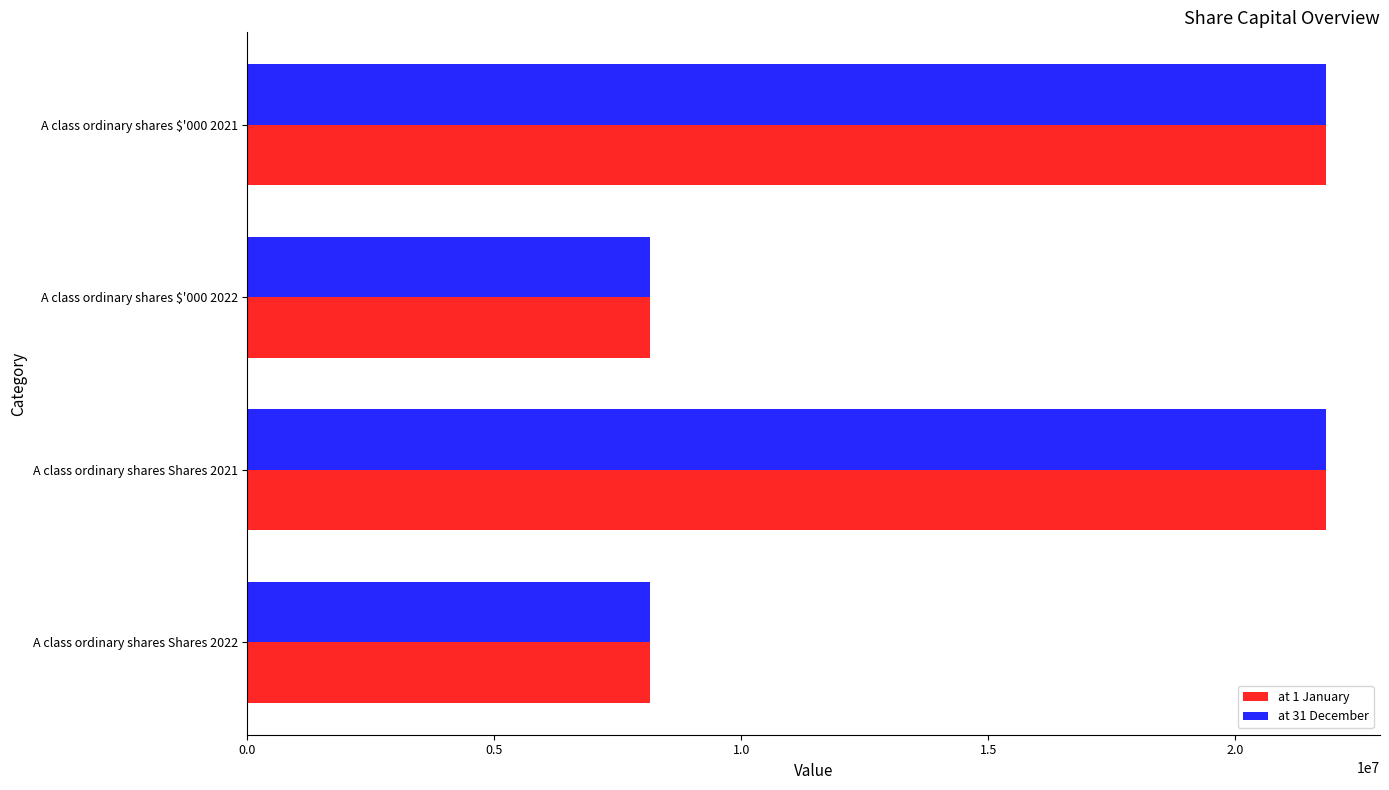

How many distinct data groups are displayed?

2